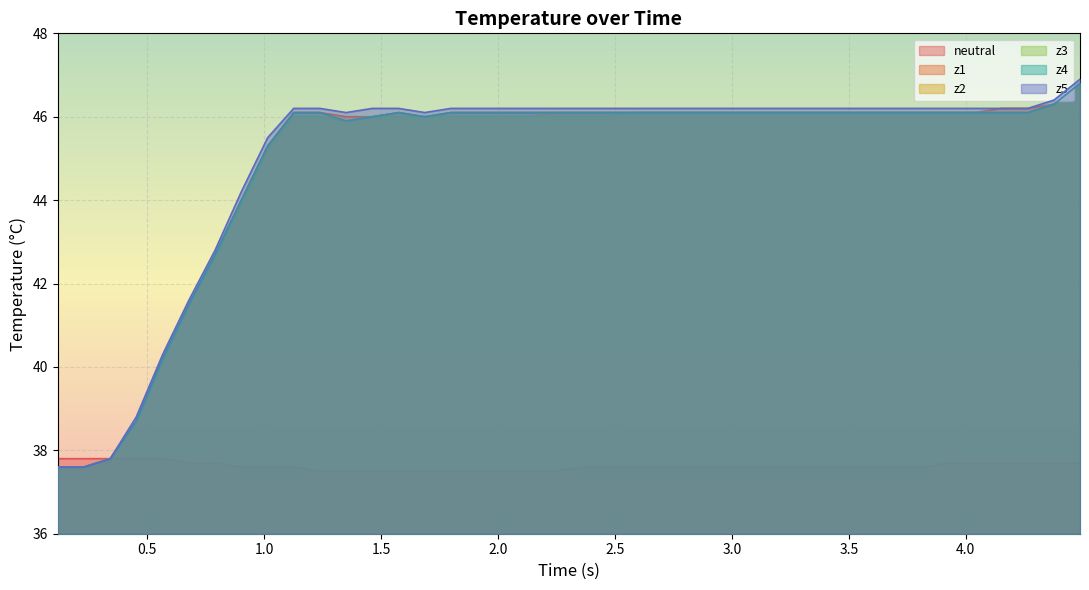

Count the number of data series in this chart.

6